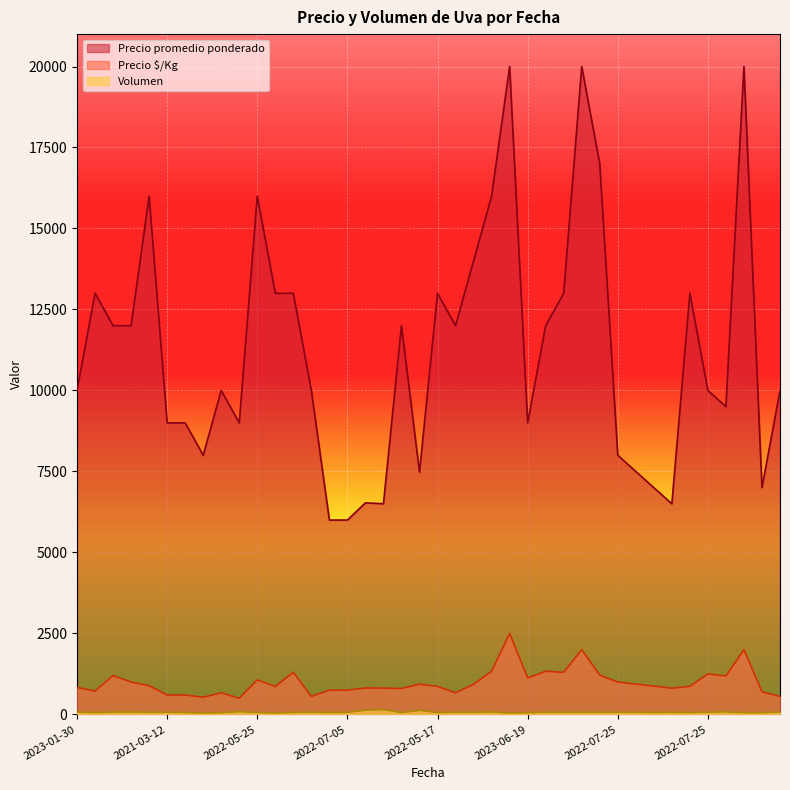

How many lines are shown in the chart?

3